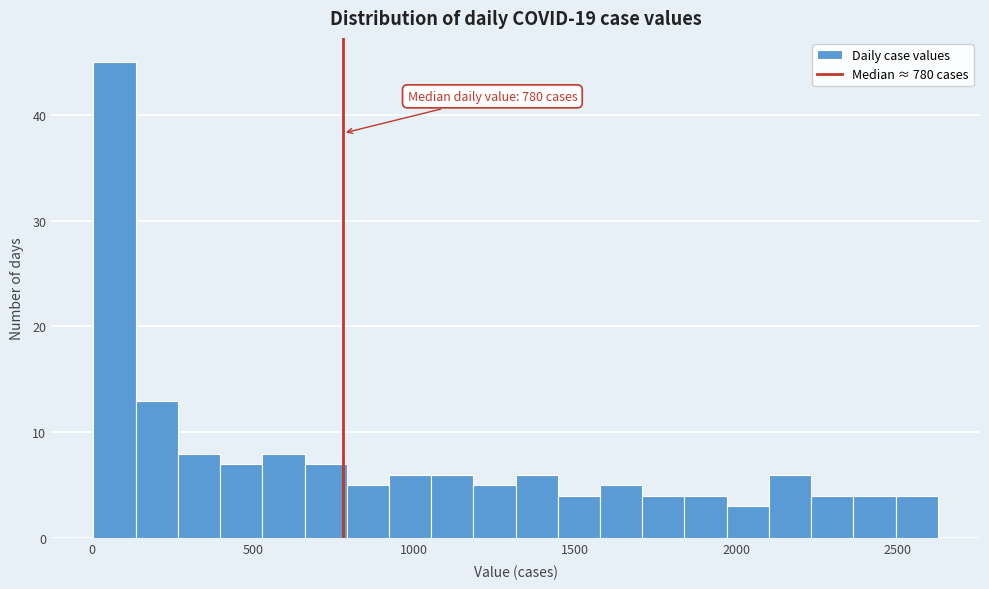

Read against the x-axis, roughly where is the centre of the tallest bar?

50